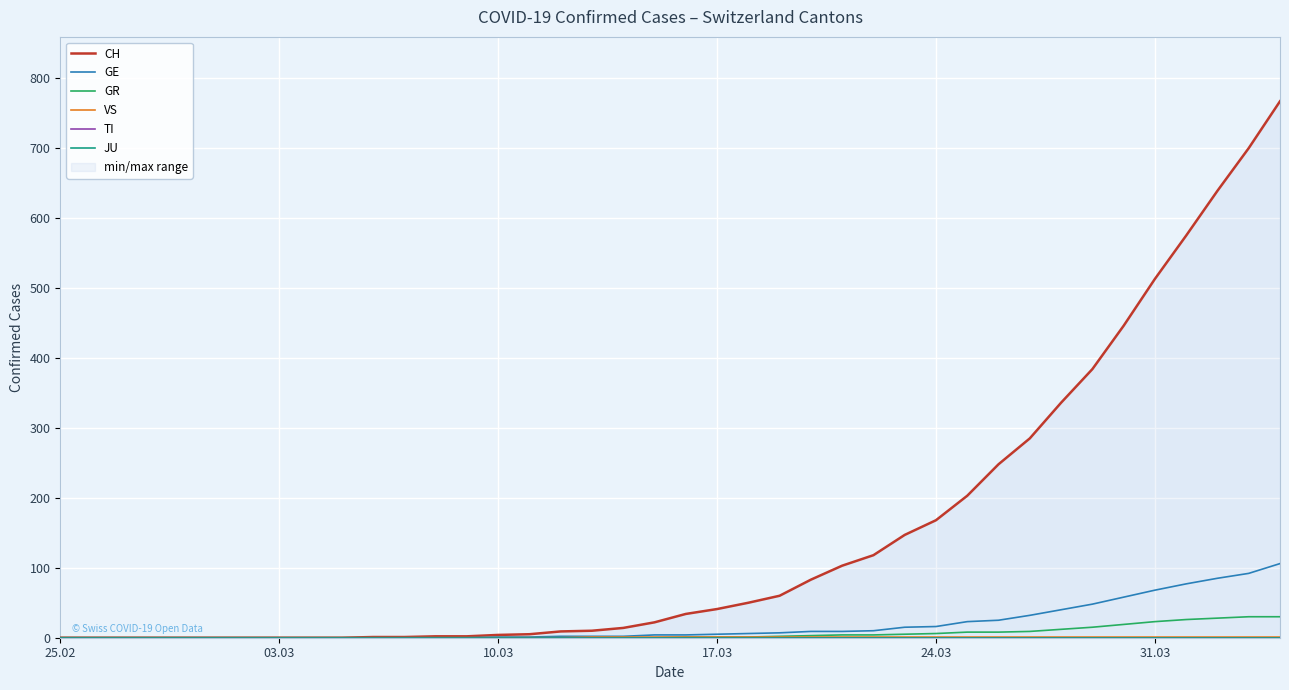

What is the maximum value for GE?

106